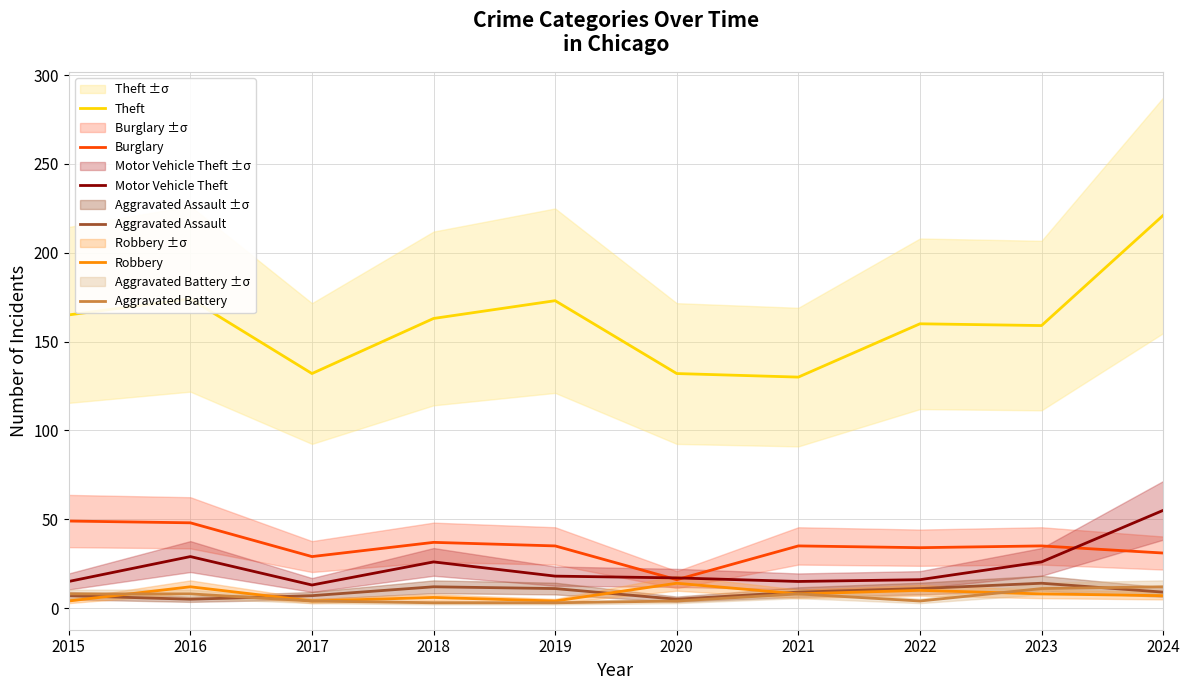

At which category is the sum across all series the highest?

2024